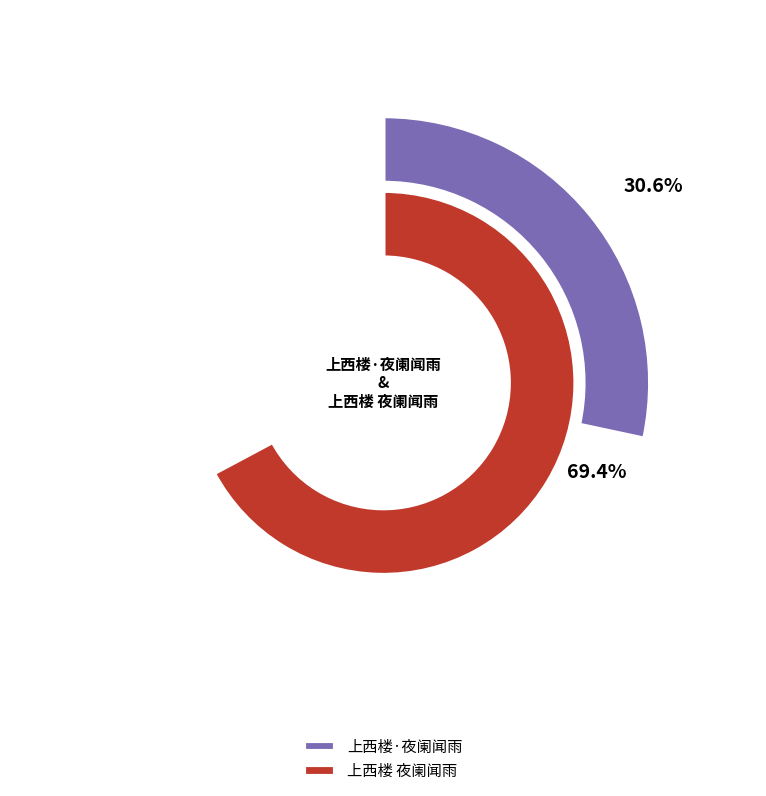

To the nearest percent, what is the difference between the largest and smallest slice percentages?

39%